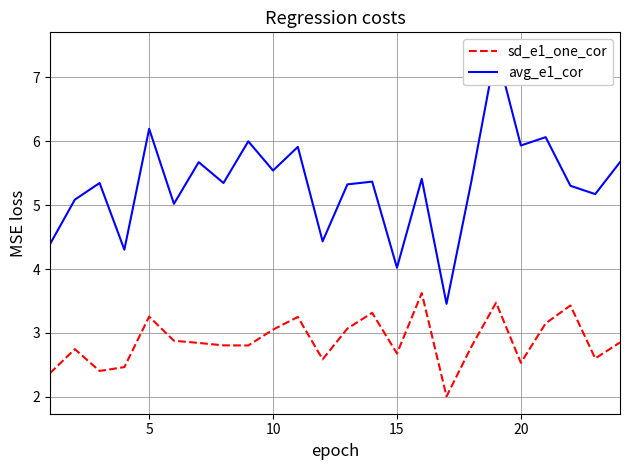

Rank the series by their maximum value, from lowest to highest.

sd_e1_one_cor, avg_e1_cor